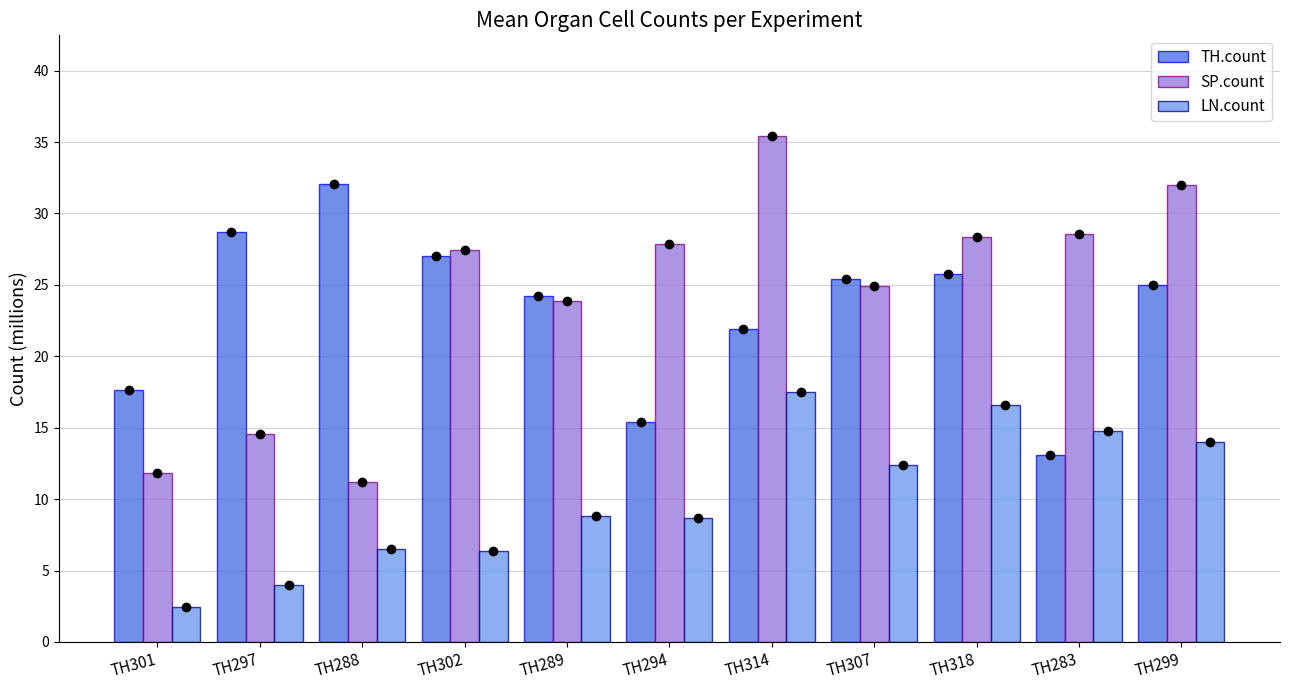

At which category does the chart reach its peak across all series?

TH314